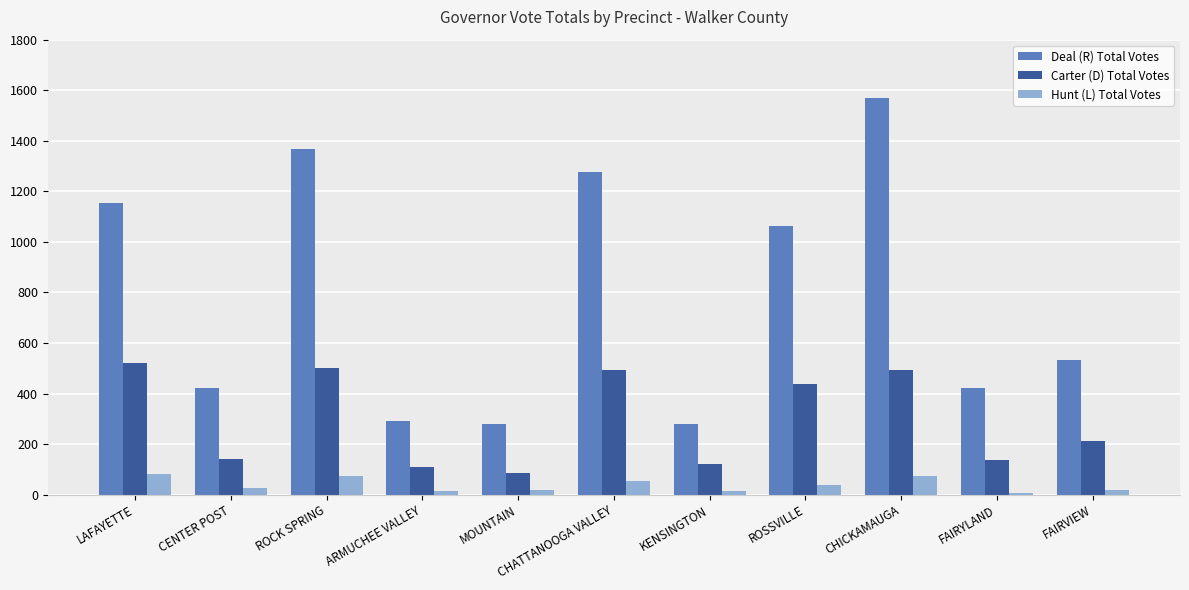

List the series in order of their overall mean, lowest first.

Hunt (L) Total Votes, Carter (D) Total Votes, Deal (R) Total Votes